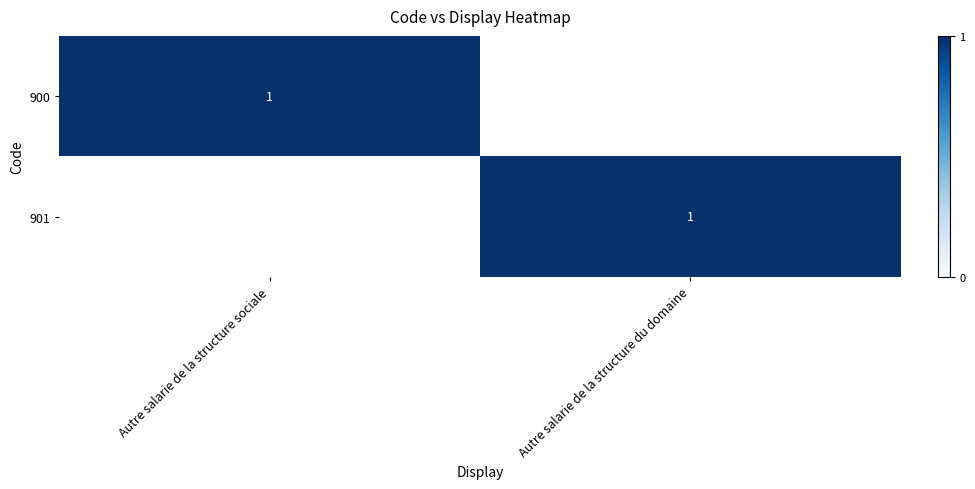

List the series in order of their peak value, lowest first.

900, 901